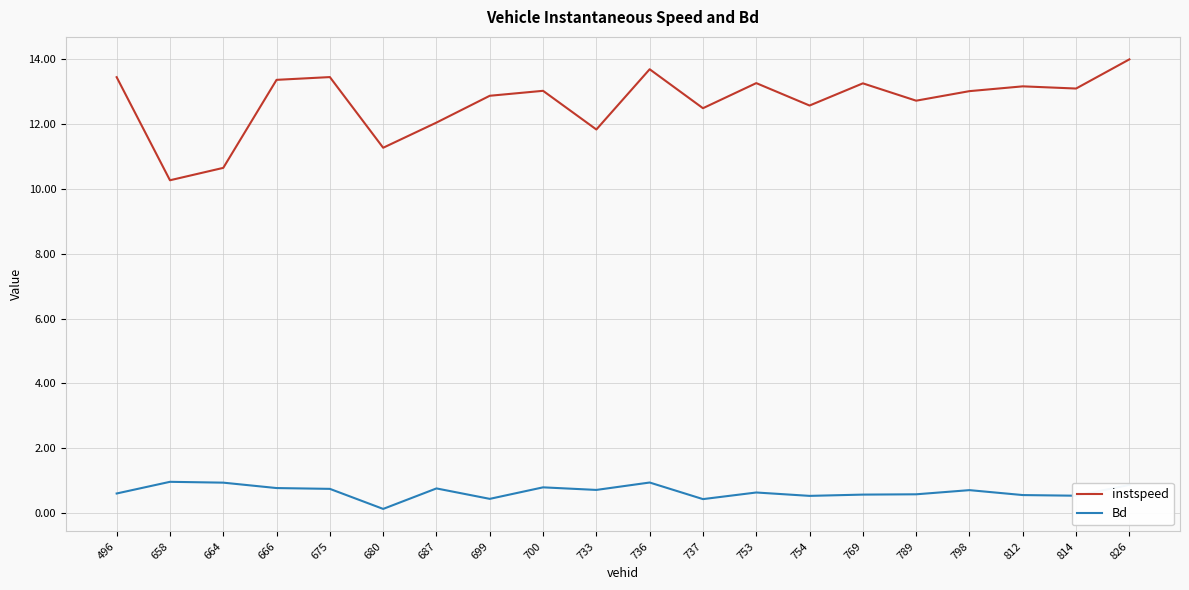

List the series in order of their peak value, lowest first.

Bd, instspeed